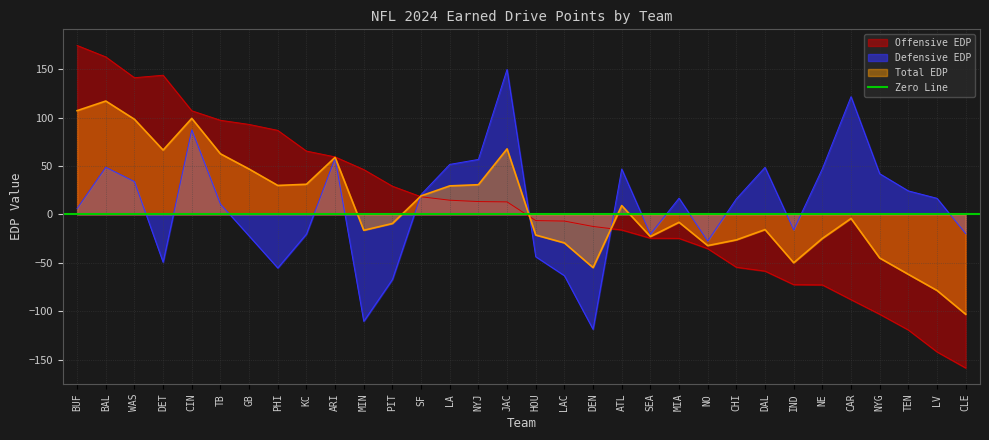

What is the total value across all series at NE?

-50.2